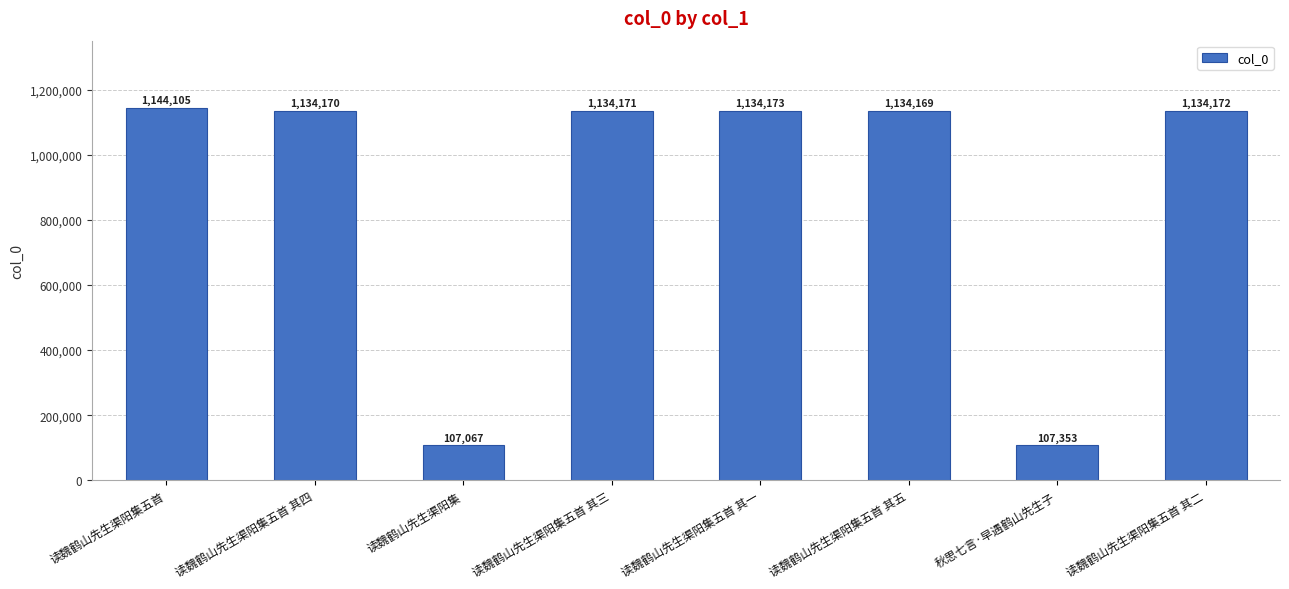

What is the greatest value displayed?

1144105